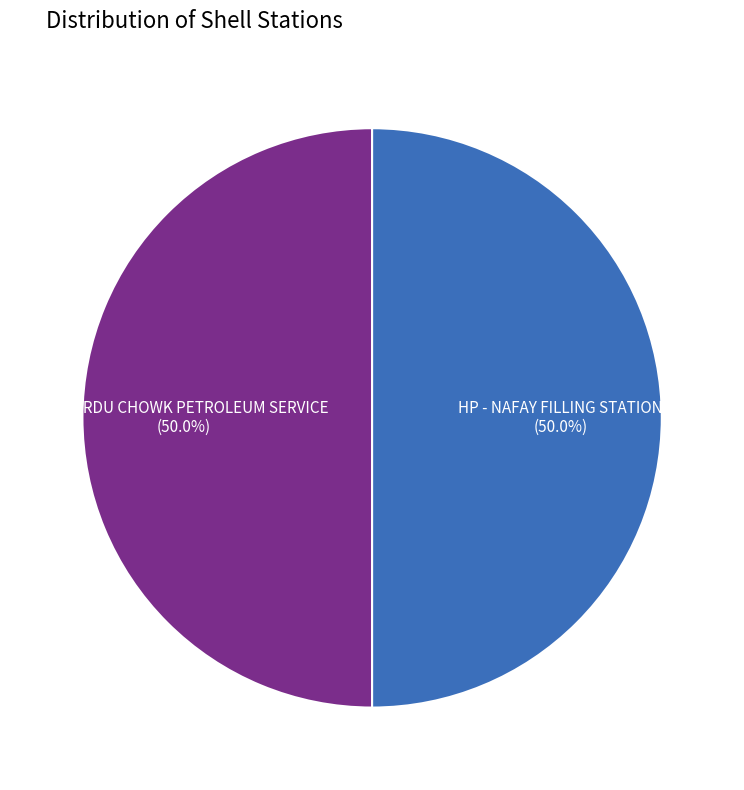

Do HP - URDU CHOWK PETROLEUM SERVICE and HP - NAFAY FILLING STATION together represent more than half of the pie?

Yes